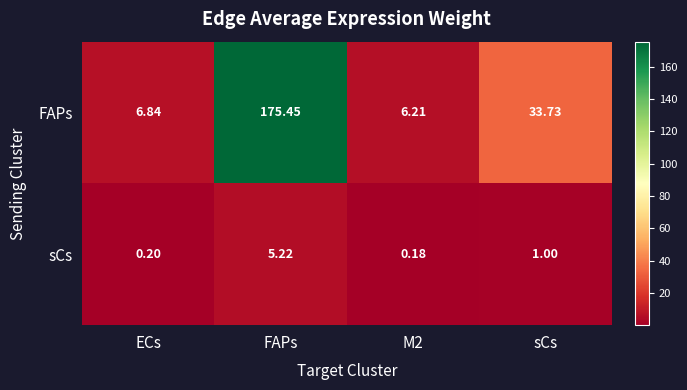

At which category is the sum across all series the highest?

FAPs